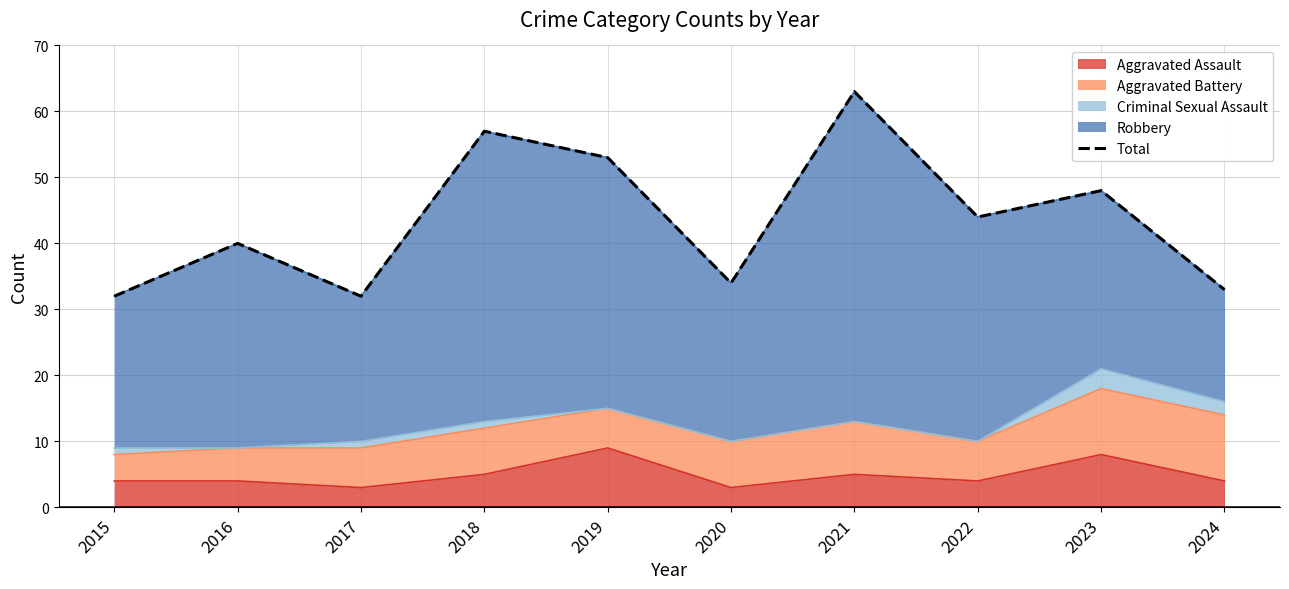

Reading left to right, list all the values displayed in this chart.

32	40	32	57	53	34	63	44	48	33